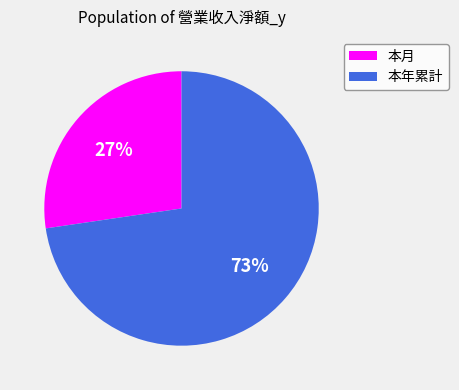

Combined, do 本年累計 and 本月 account for over 50%?

Yes